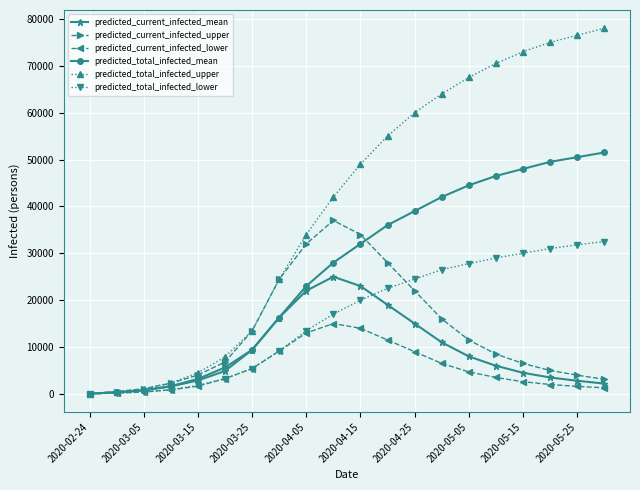

How many data points does each series have?

20